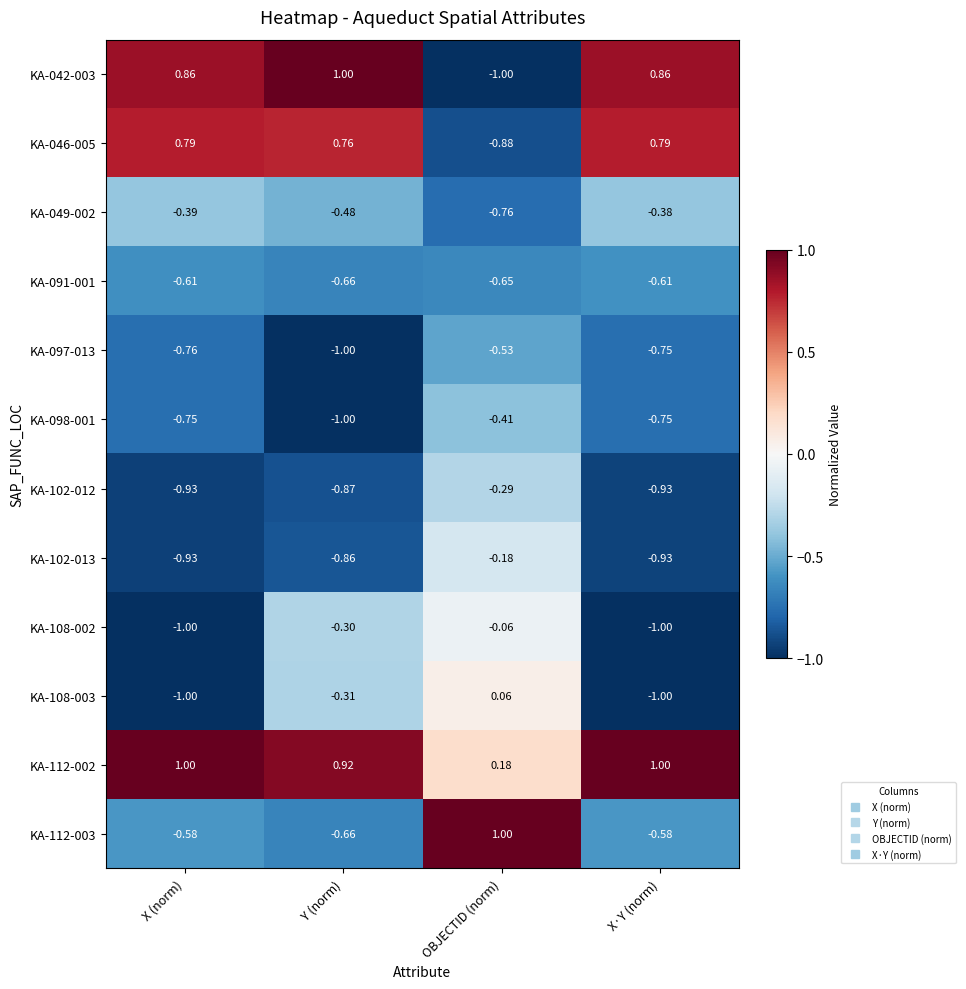

Rank the categories by KA-049-002 value from lowest to highest.

OBJECTID (norm), Y (norm), X (norm), X·Y (norm)